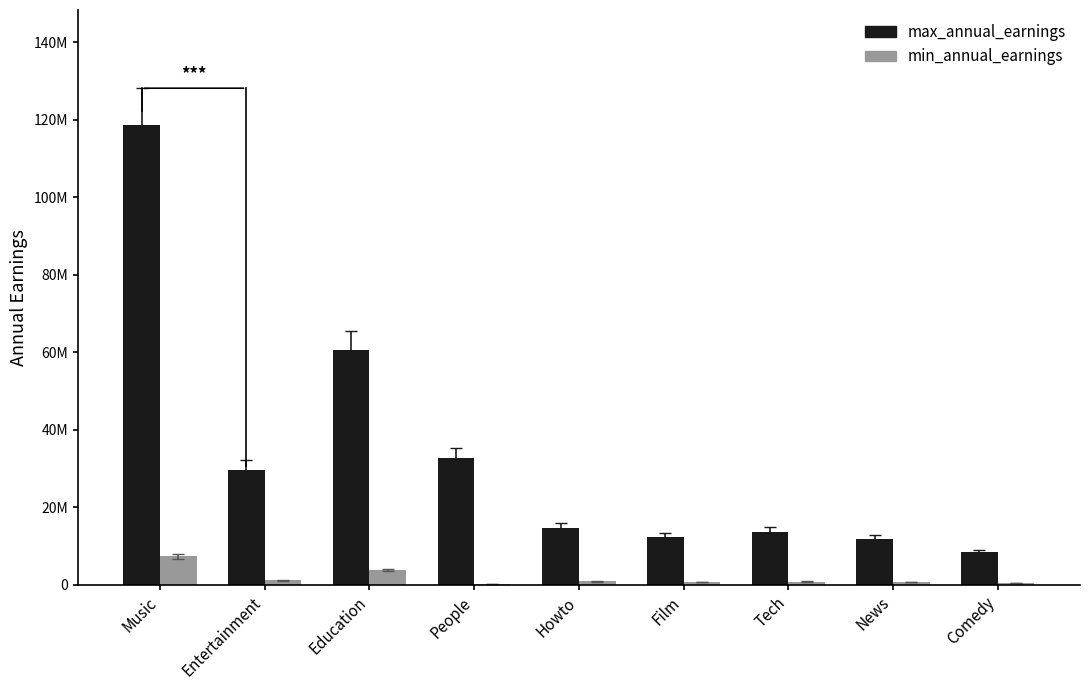

Are the bars grouped side by side (vs. stacked)?

Yes